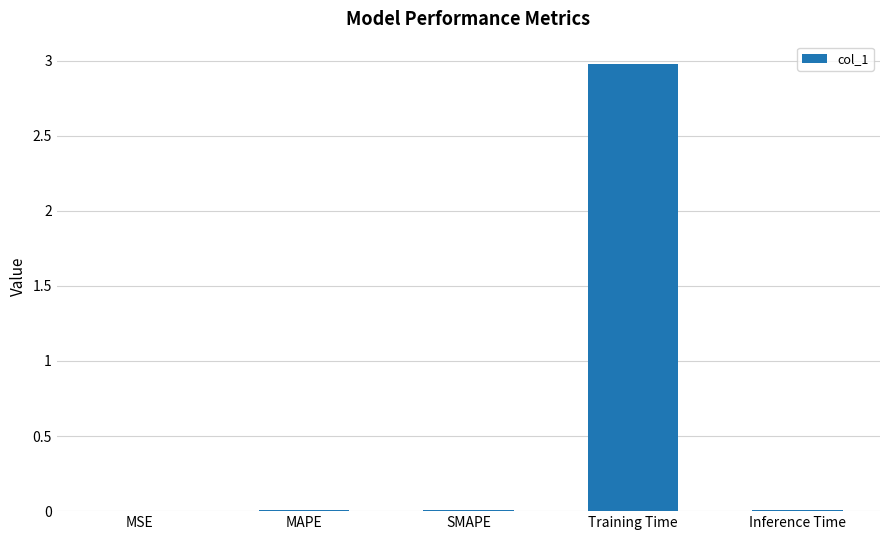

Which has a higher value, Training Time or MAPE?

Training Time